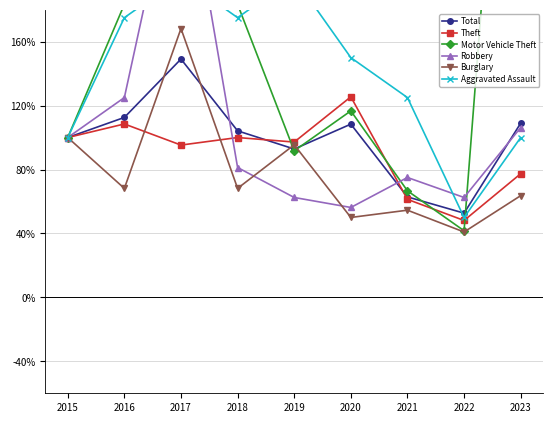

What are all the series names shown in the legend?

Total, Theft, Motor Vehicle Theft, Robbery, Burglary, Aggravated Assault